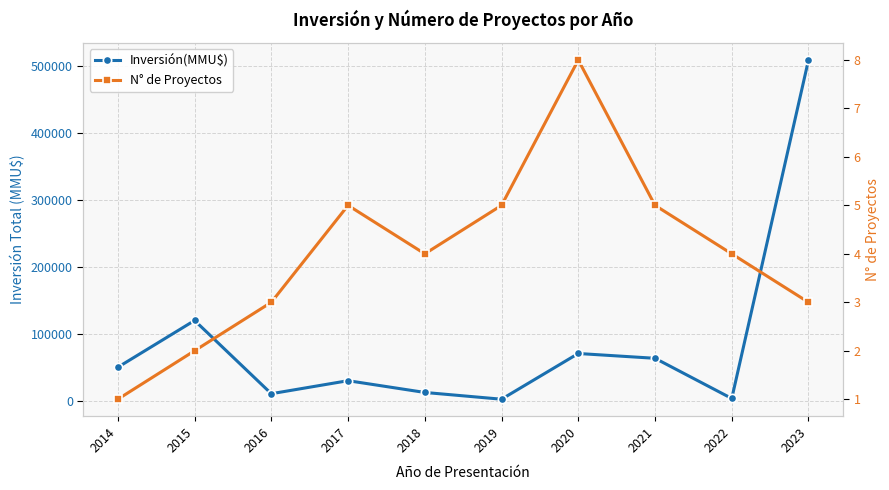

True or false: N° de Proyectos and Inversión(MMU$) cross at least once.

False